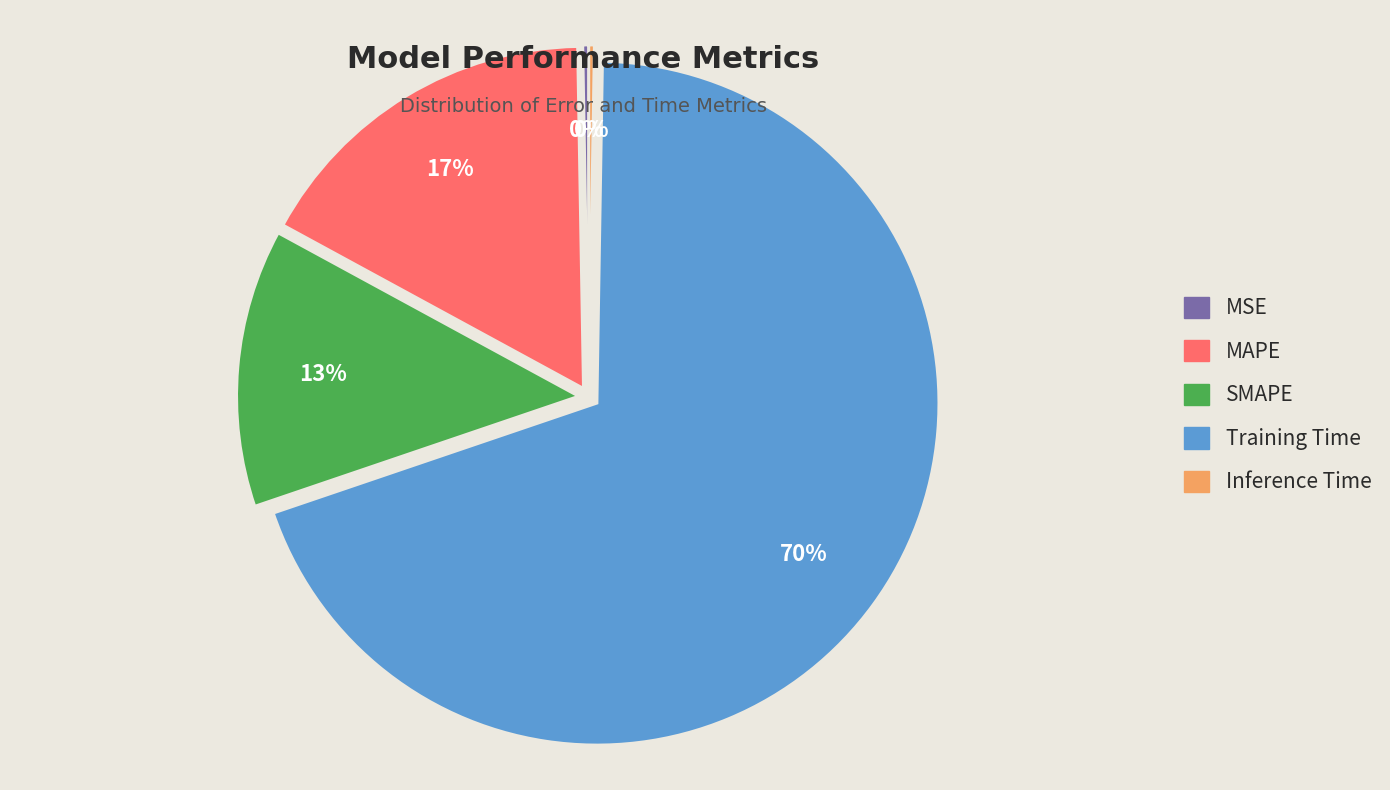

Is it true that SMAPE is 13% of the pie?

True